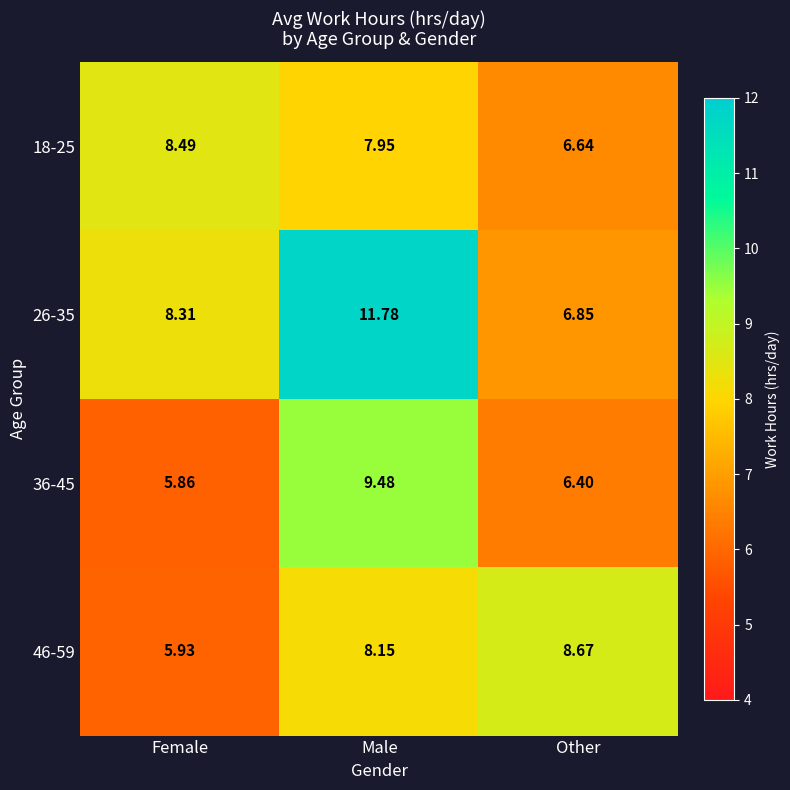

Rank the series at Male from highest to lowest value.

26-35, 36-45, 46-59, 18-25